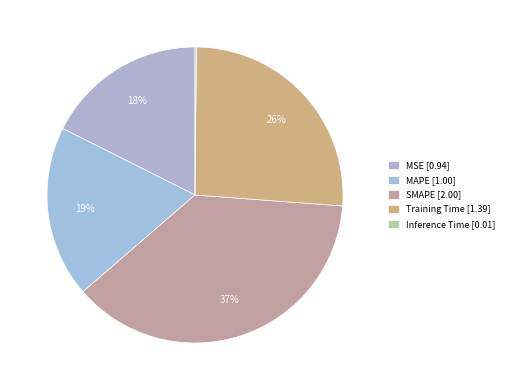

What is the smallest slice in the pie chart?

Inference Time